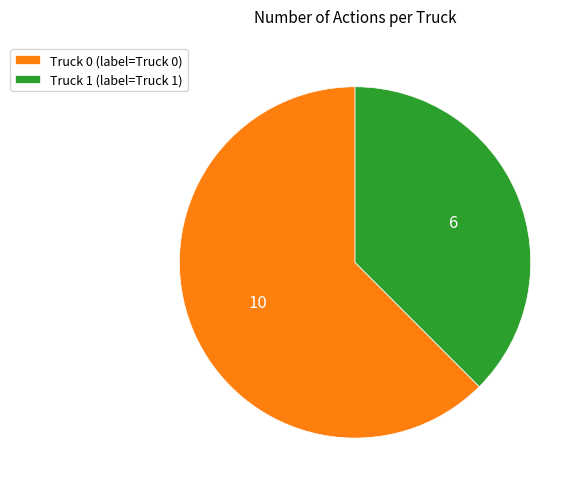

What is the majority slice?

Truck 0